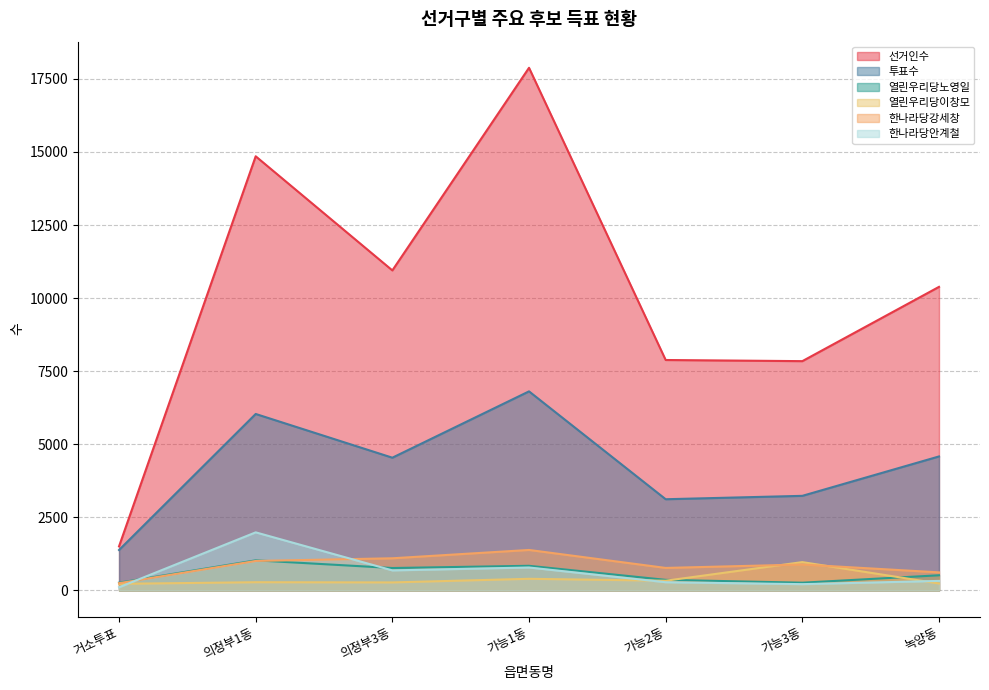

What is the difference between the highest and lowest values at 가능3동?

7629